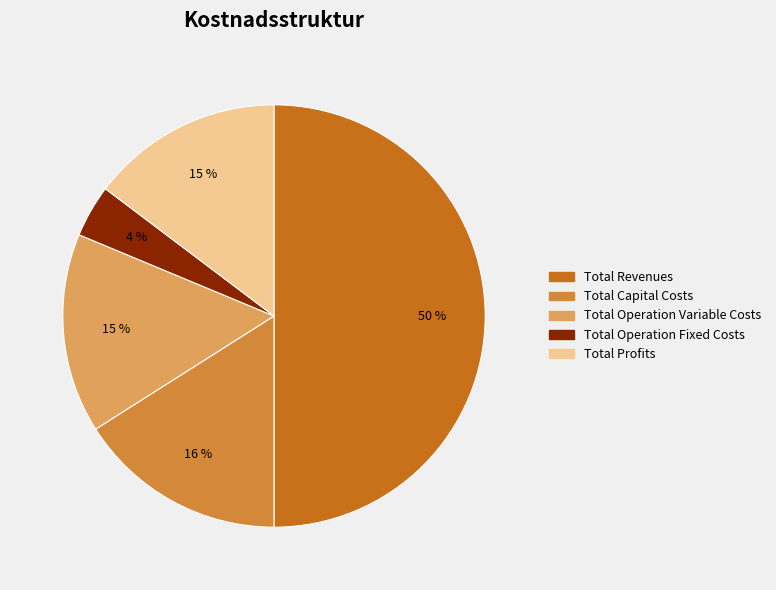

True or false: Total Profits accounts for 15% of the total.

True